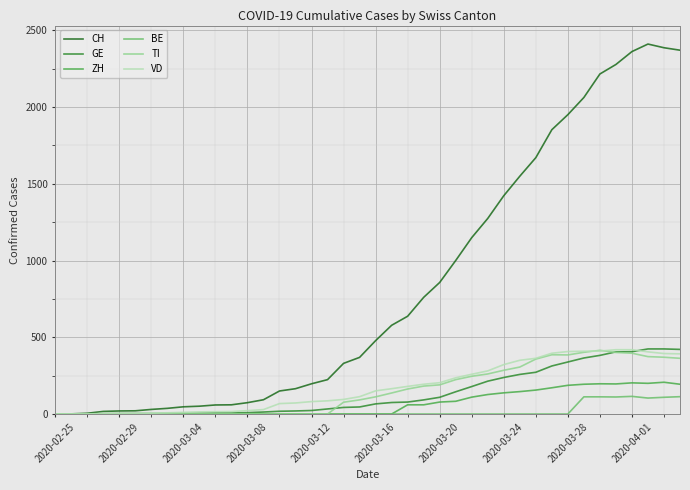

Which series has the widest spread of values?

CH